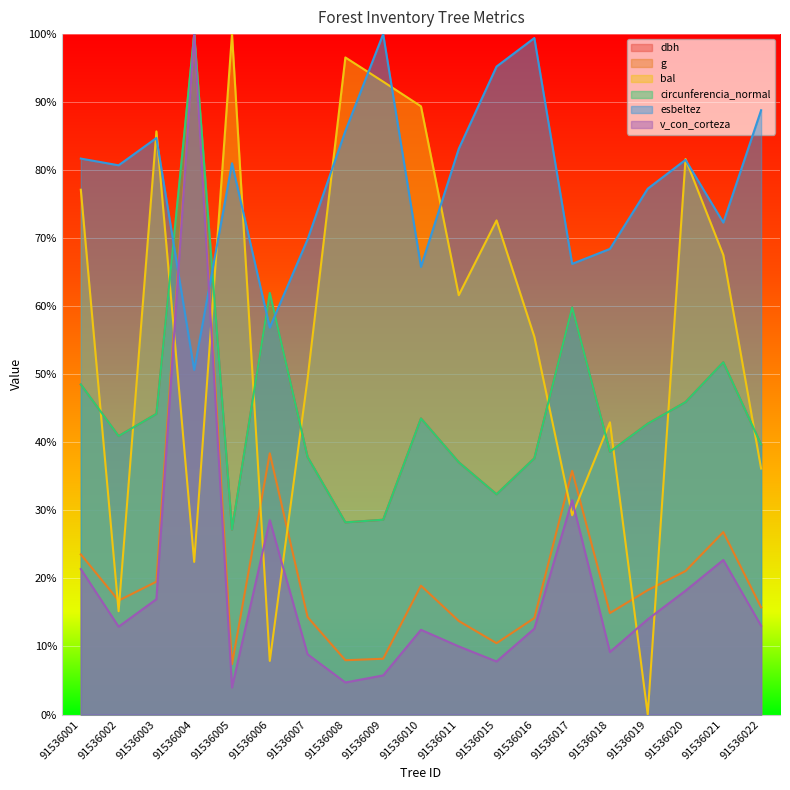

What are all the series names shown in the legend?

dbh, g, bal, circunferencia_normal, esbeltez, v_con_corteza